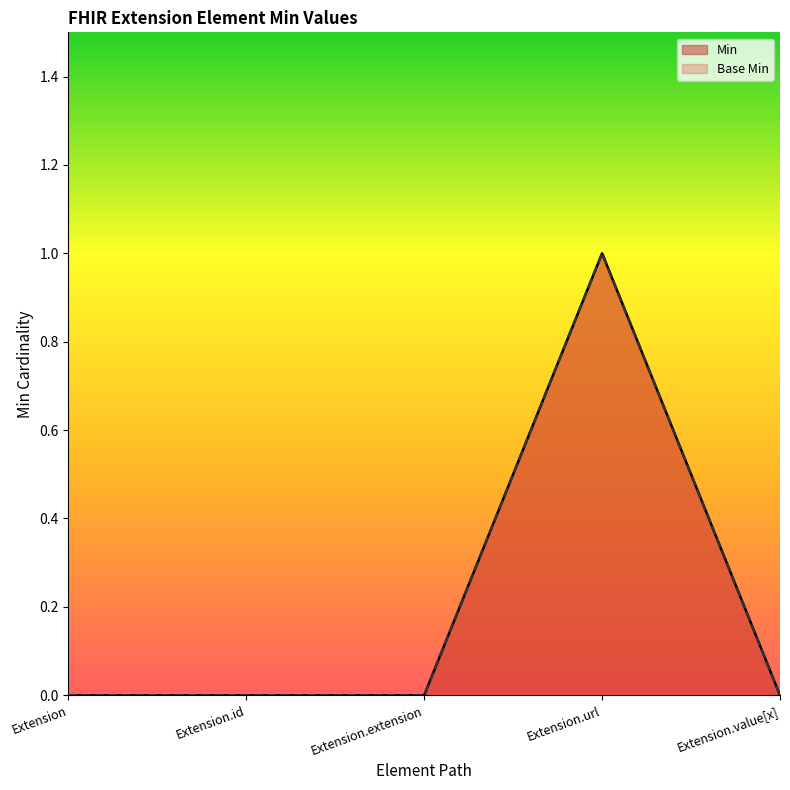

How many interior local peaks does the Base Min series have?

1